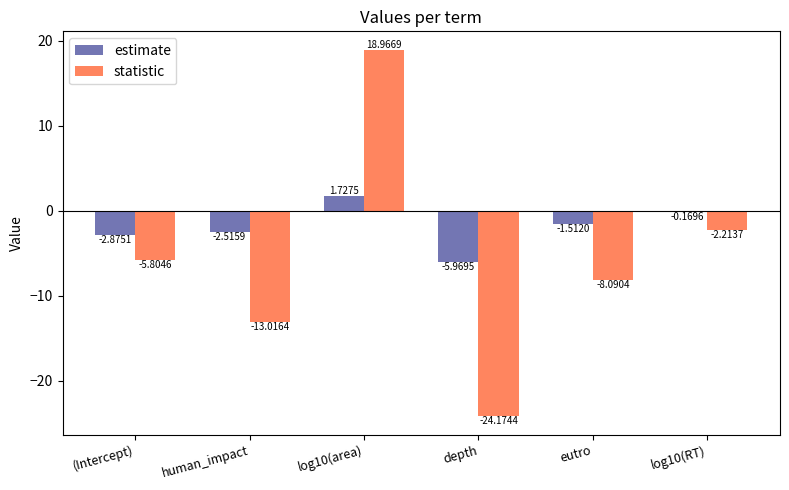

True or false: statistic has a value of -4.7 at human_impact.

False